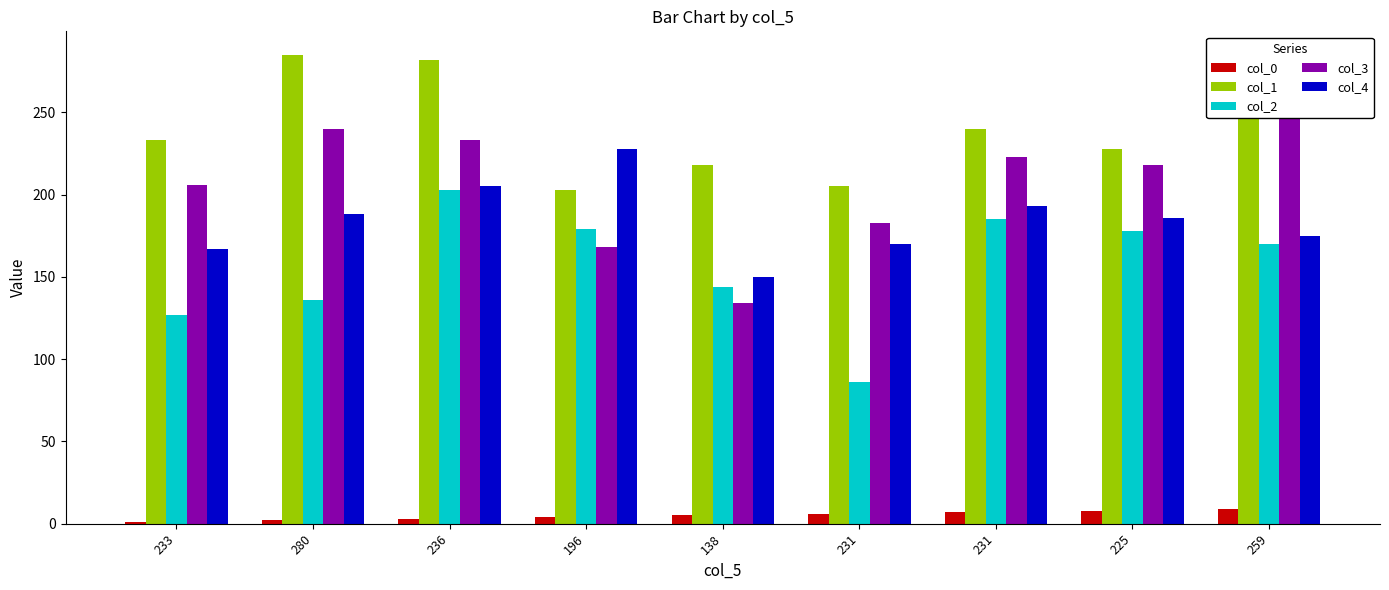

Which category has the highest value in the col_1 series?

280